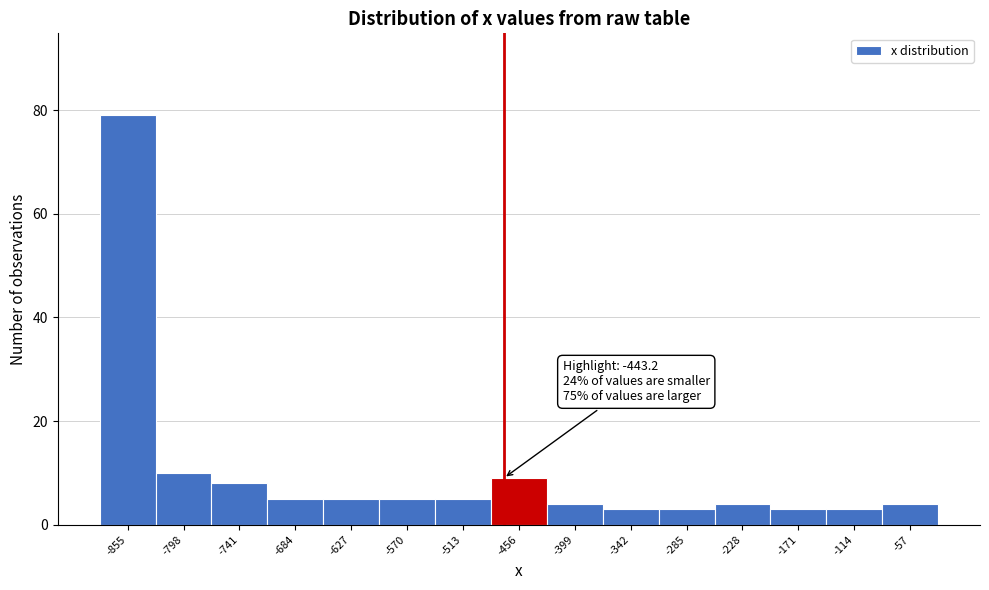

Reading left to right, transcribe all the data shown in this chart.

79	10	8	5	5	5	5	9	4	3	3	4	3	3	4